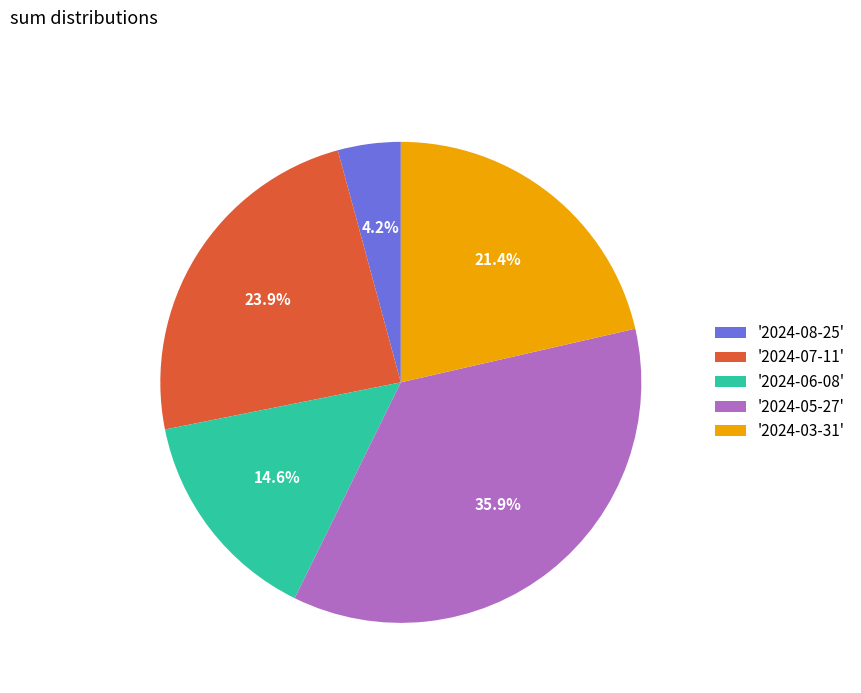

Does '2024-05-27' represent more than half of the total?

No